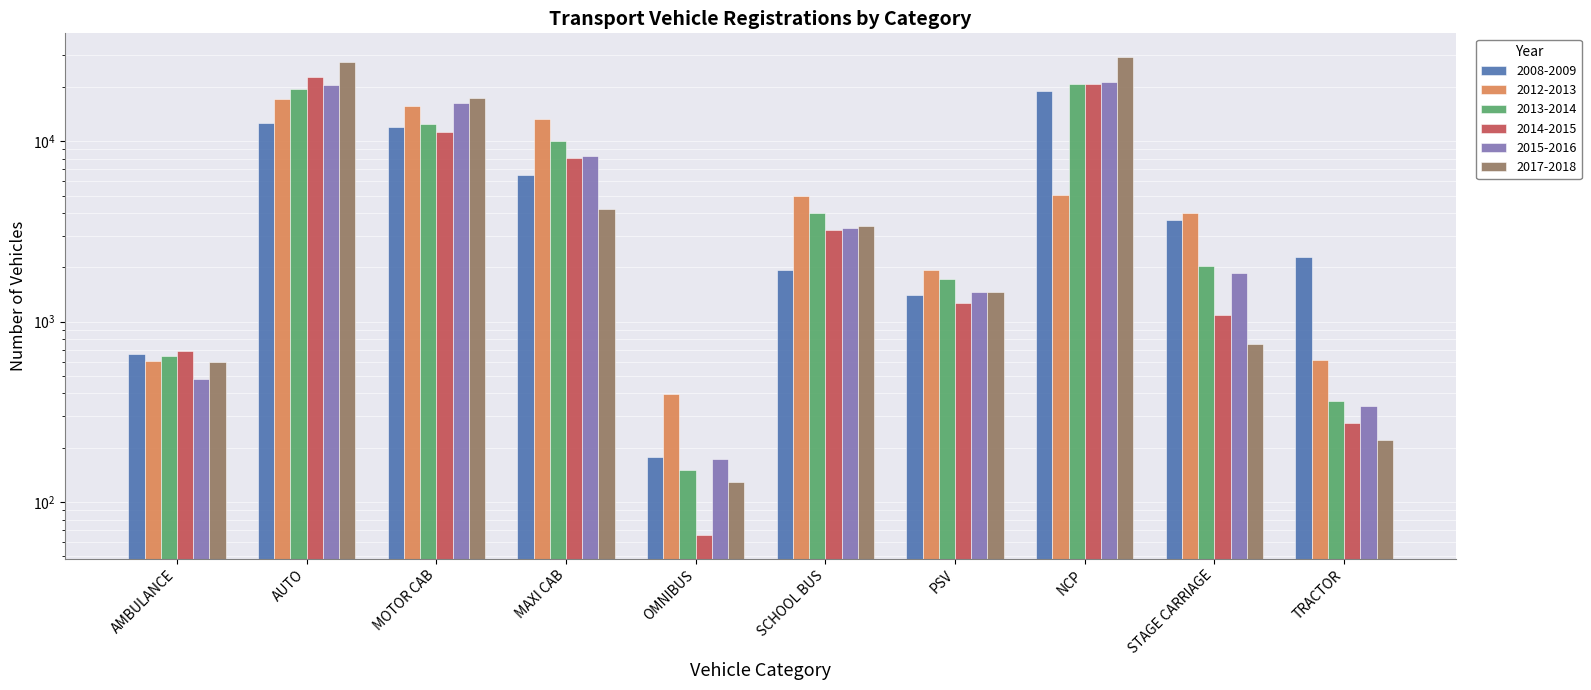

List the labels in order of 2015-2016 value, largest first.

NCP, AUTO, MOTOR CAB, MAXI CAB, SCHOOL BUS, STAGE CARRIAGE, PSV, AMBULANCE, TRACTOR, OMNIBUS